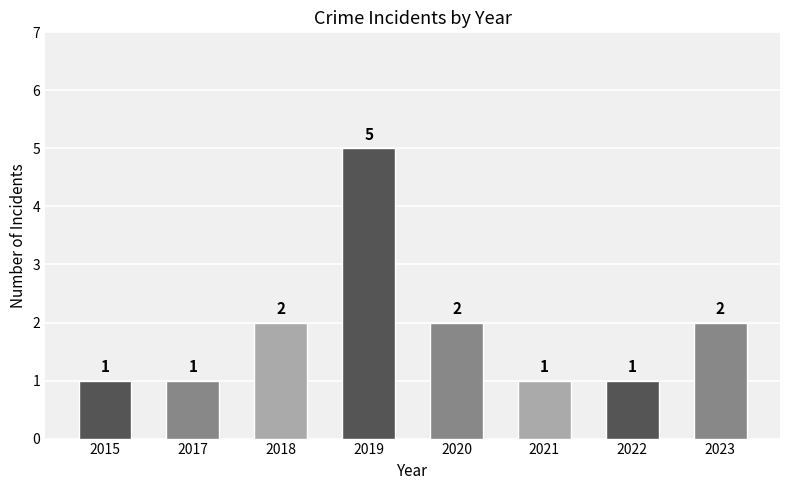

Reading right to left, list all the values displayed in this chart.

2023=2	2022=1	2021=1	2020=2	2019=5	2018=2	2017=1	2015=1